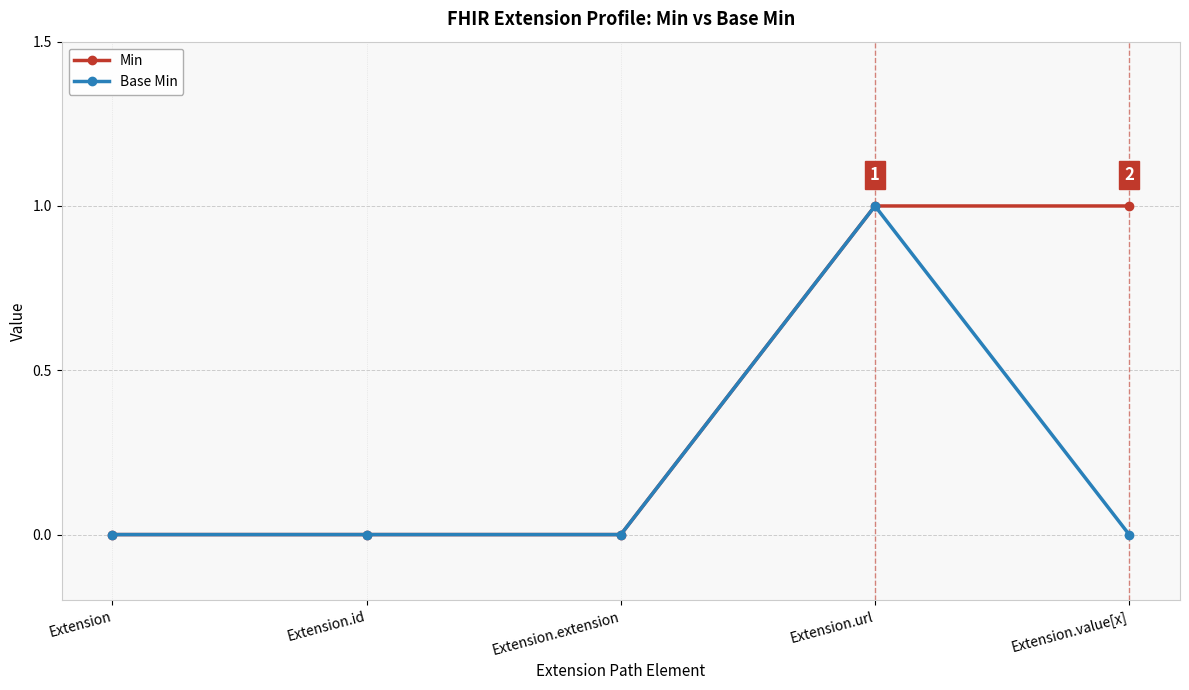

Reading left to right, extract all data points from this chart.

Min: 0	0	0	1	1
Base Min: 0	0	0	1	0